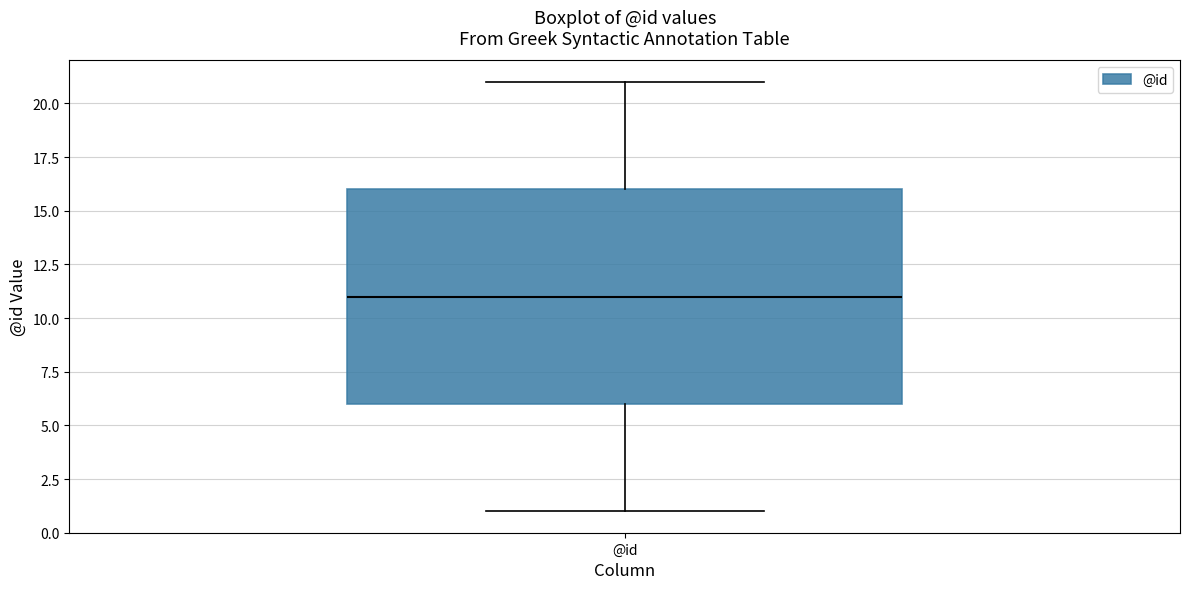

Where does the upper whisker of the box for @id end on the y-axis? The values are not printed on the chart, so give them approximately, as read against the axis.

21